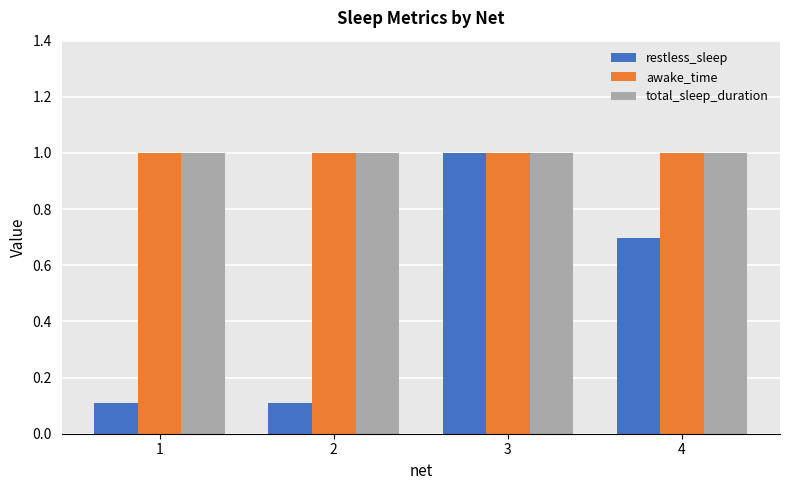

What is the difference between the restless_sleep values at 3 and 4?

0.3